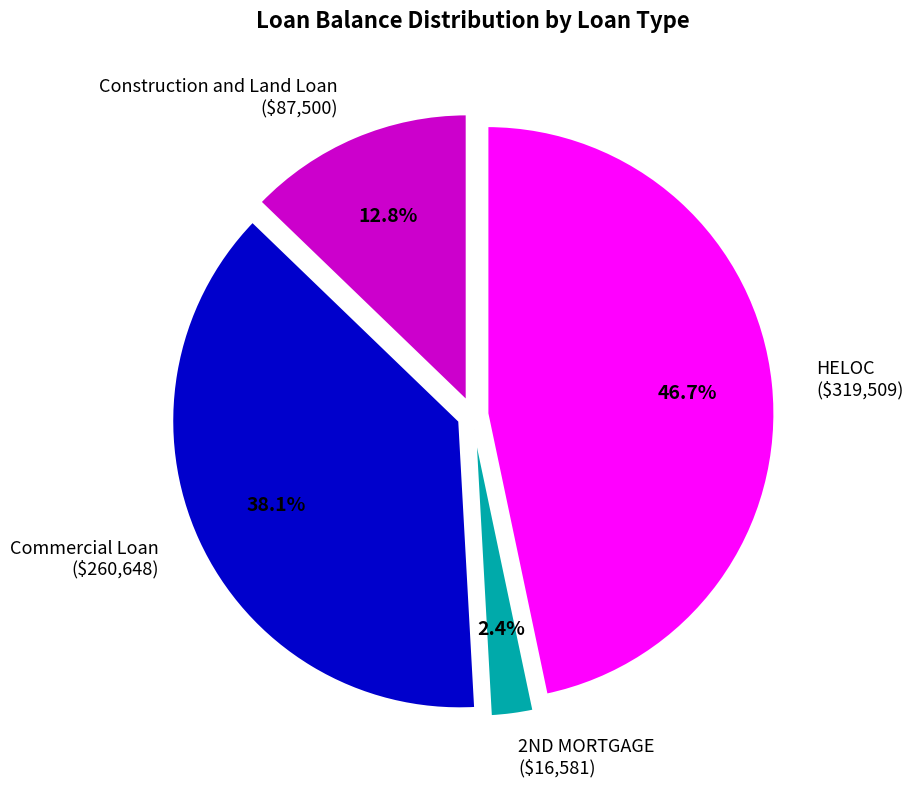

Count the number of slices in the pie.

4